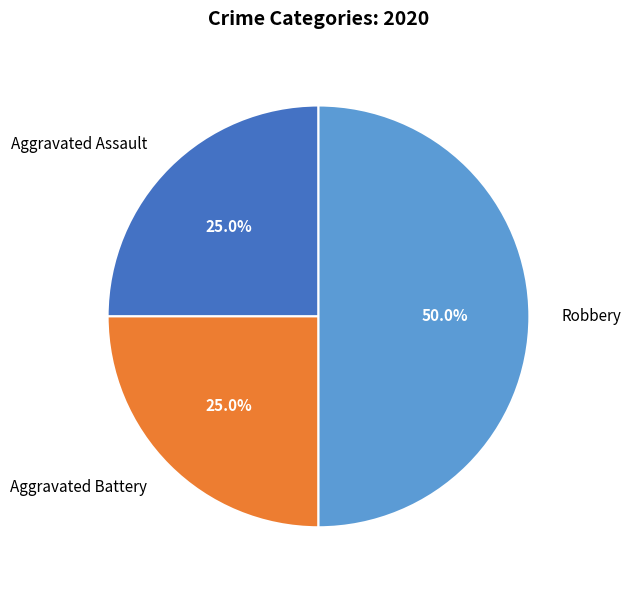

What percentage is the Robbery slice, to the nearest percent?

50%